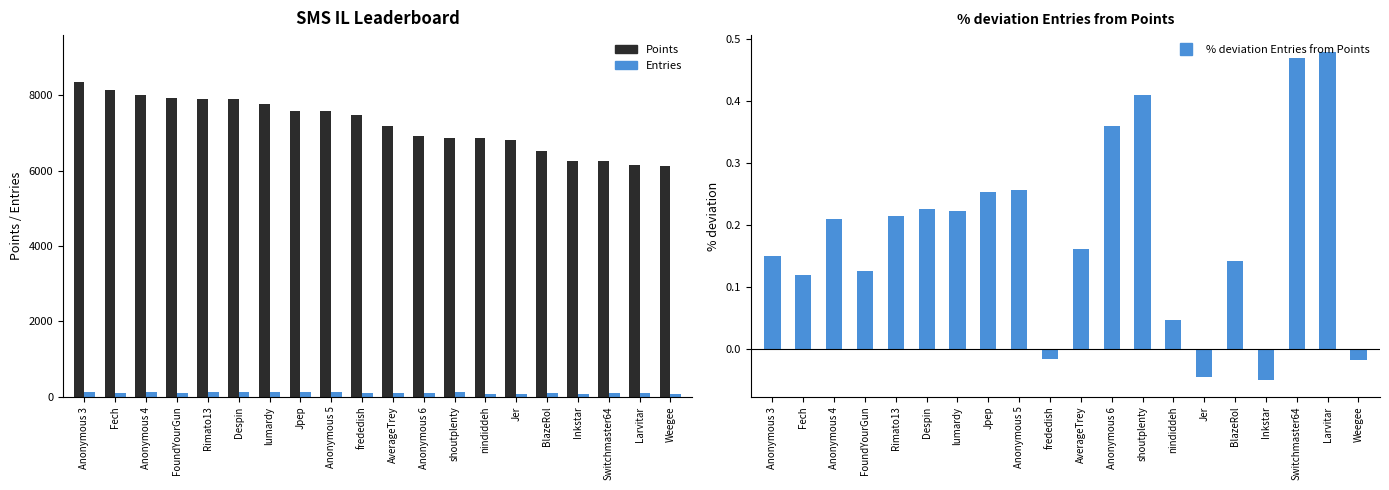

What is the approximate value of Entries at lumardy?

114.0